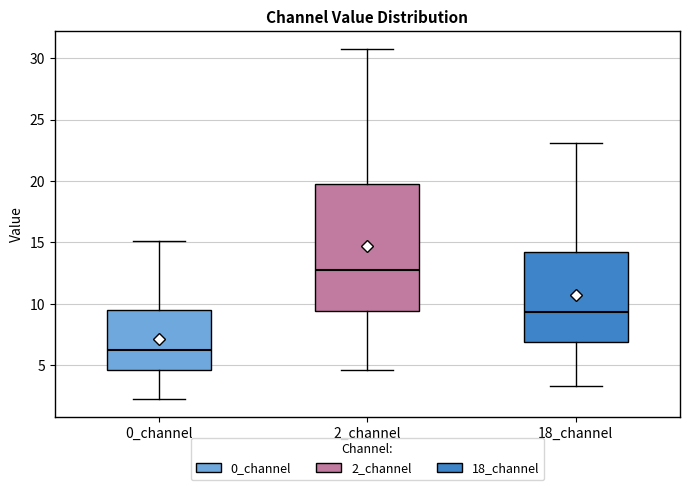

Where does the median line of the box for 0_channel sit on the y-axis? The values are not printed on the chart, so give them approximately, as read against the axis.

6.0